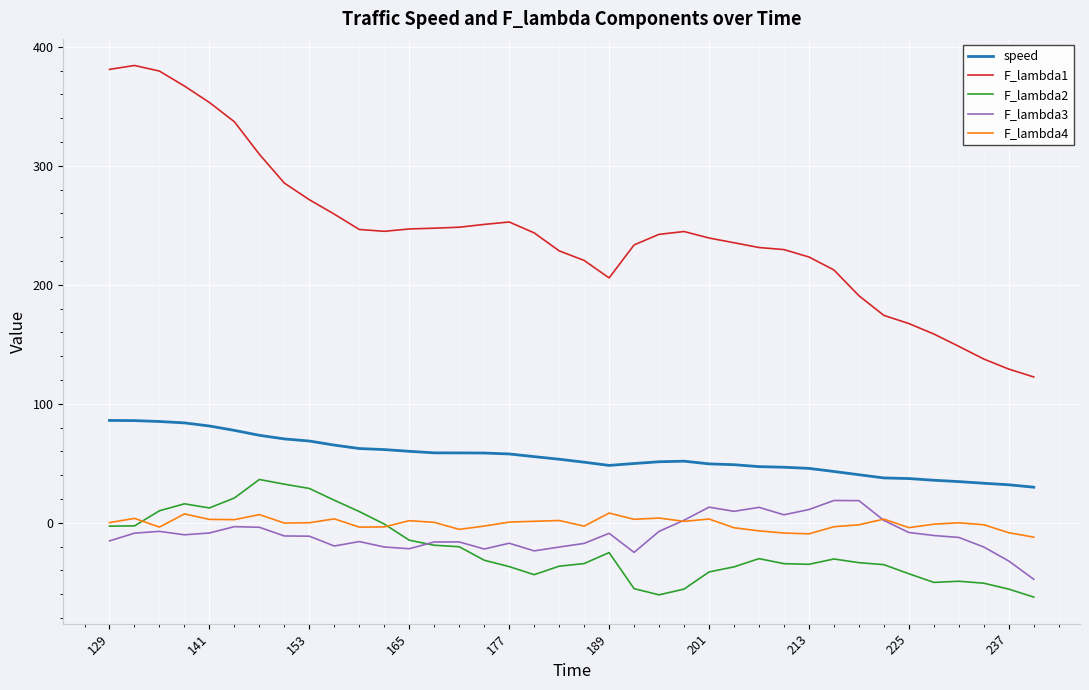

Which series has the largest total across all categories?

F_lambda1